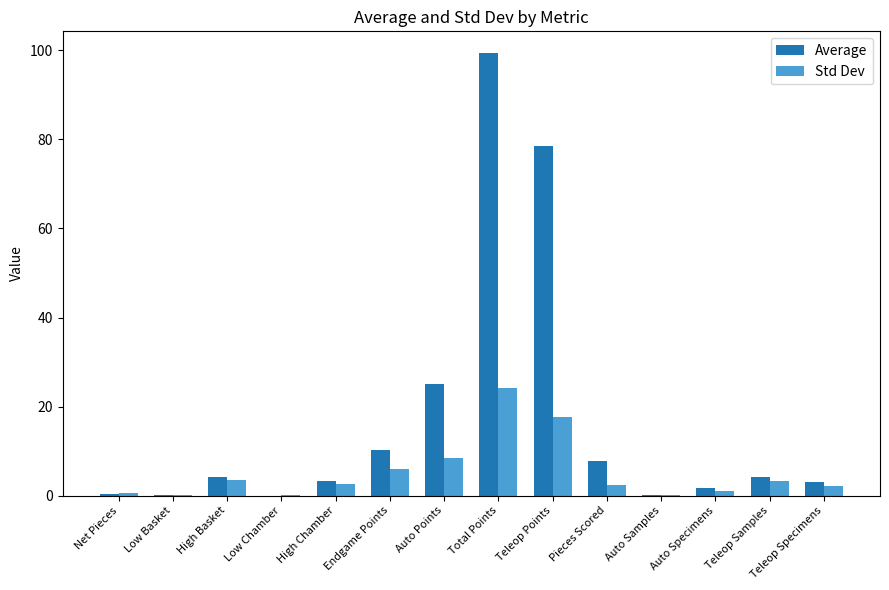

At which label does Std Dev reach its peak?

Total Points